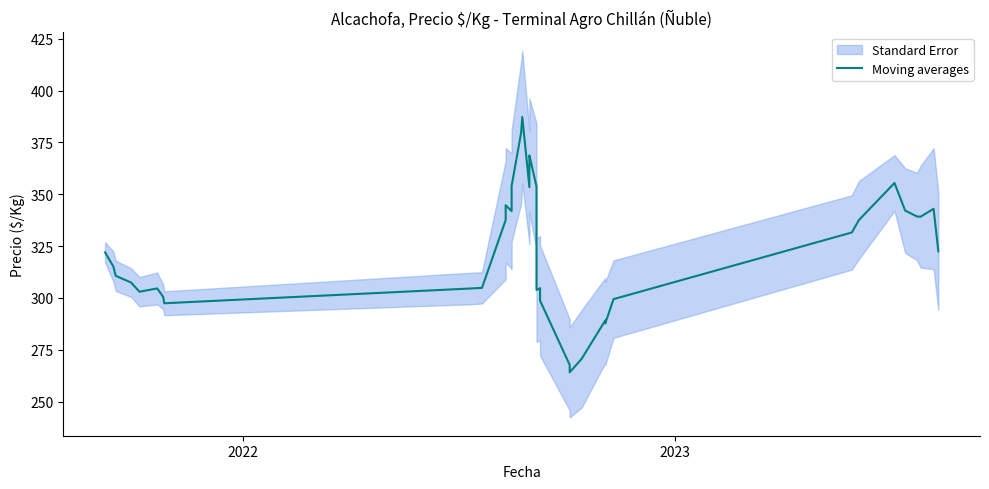

The value at 34 is 569.6. True or false?

False